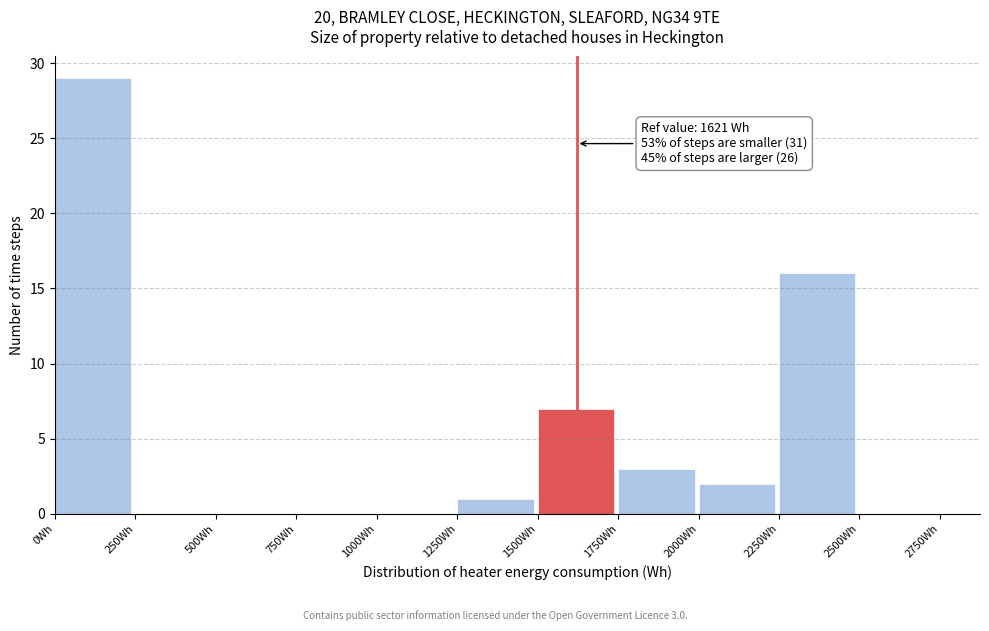

Over which range of the x-axis is the bar tallest?

0 to 250